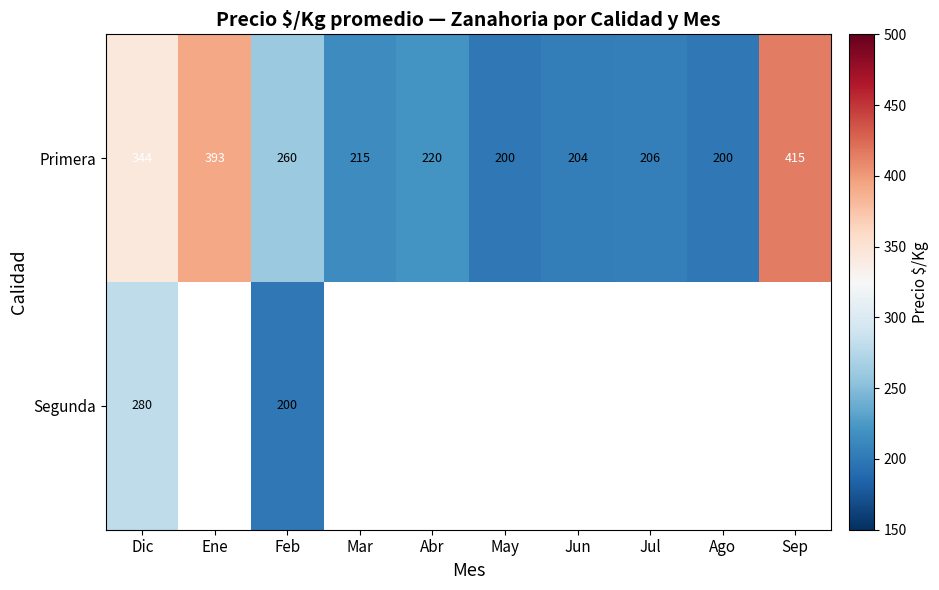

At which category is the sum across all series the highest?

Dic